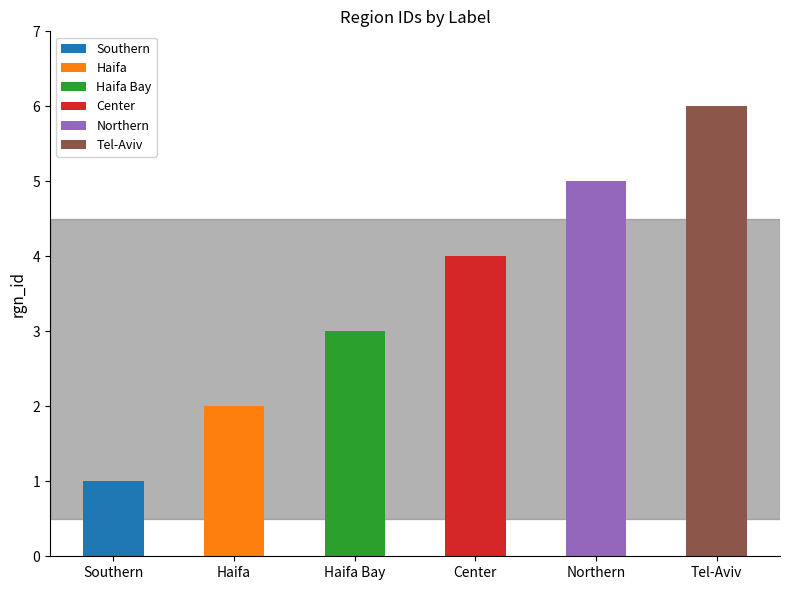

How many data points are less than 4?

3